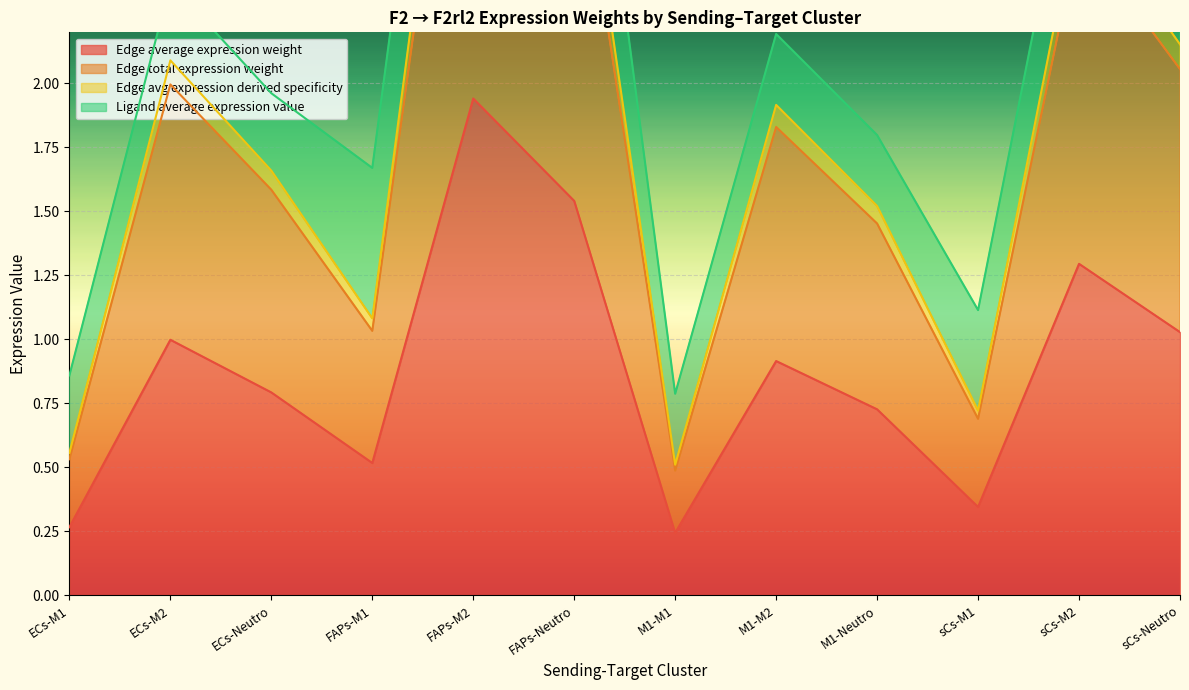

What is the value of the Edge average expression weight point at the 10th from the left?

0.3